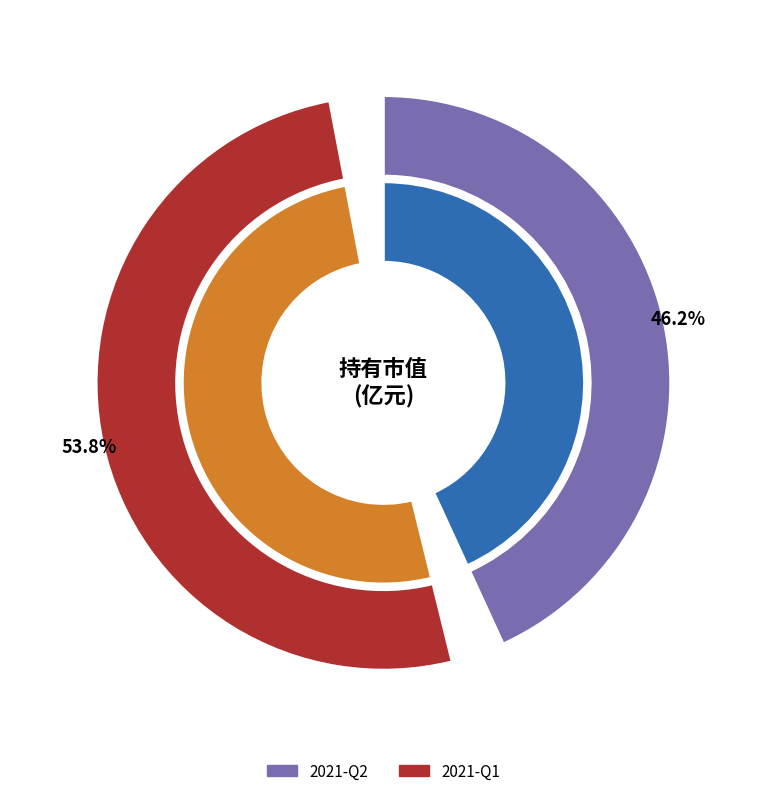

Is there a majority slice in this chart?

Yes